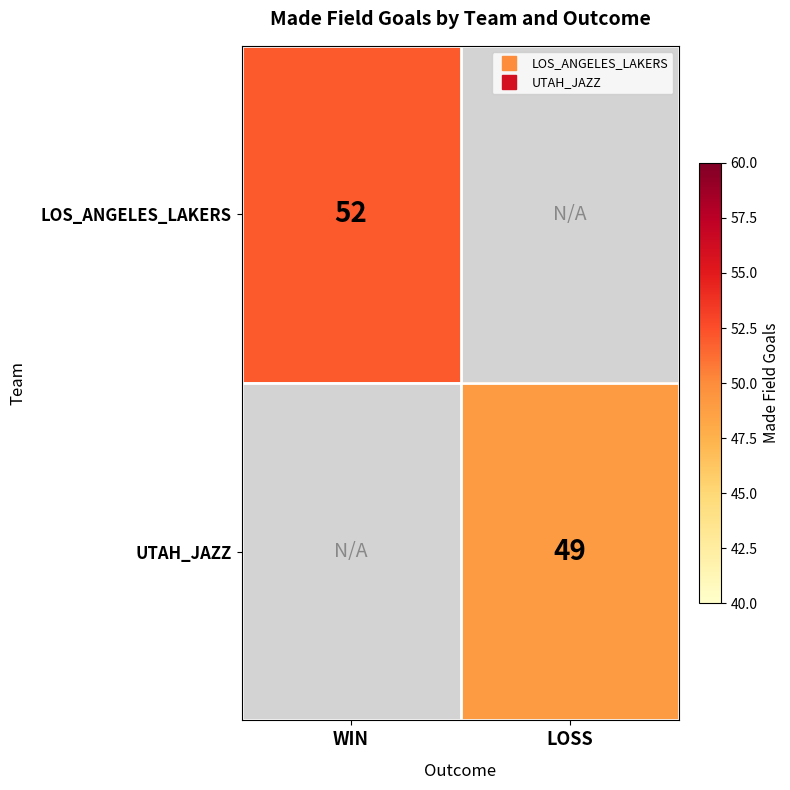

Which has a higher value, LOSS or WIN?

WIN